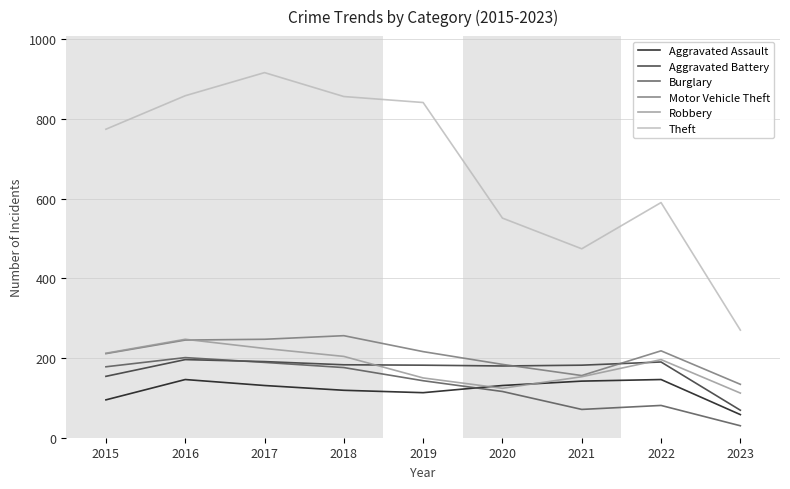

Which series changed the most between 2020 and 2021?

Theft